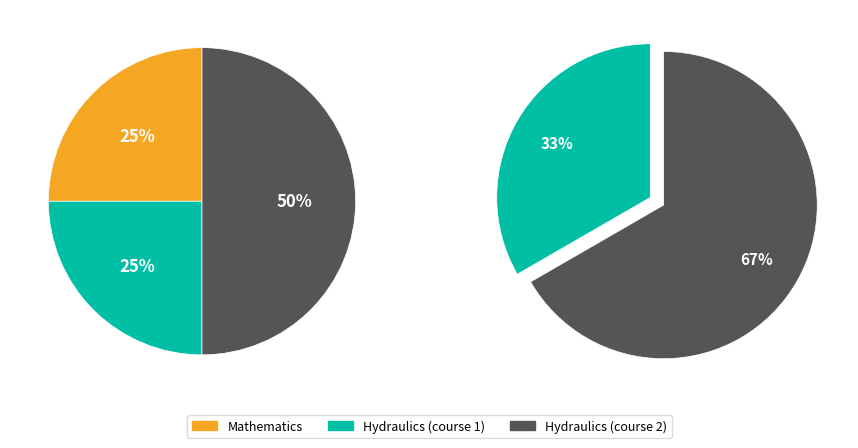

What portion of the pie excludes Mathematics?

75.0%